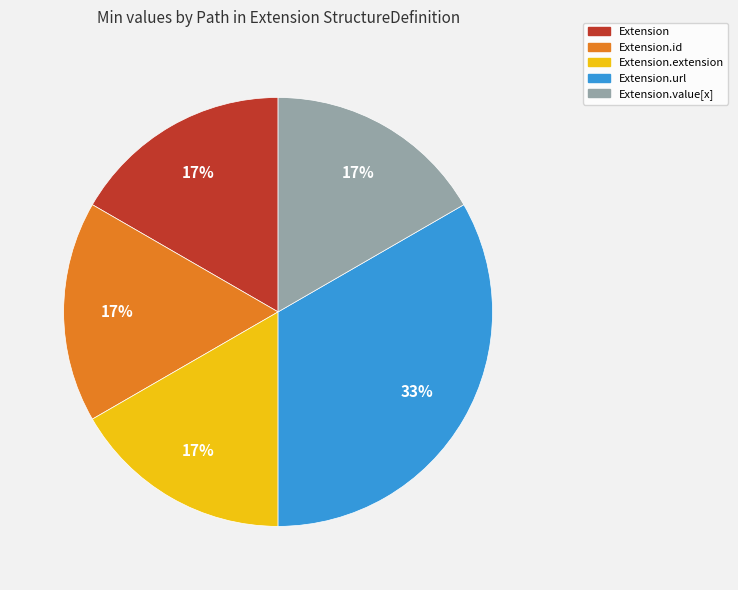

To the nearest percent, what is the average slice percentage?

20%